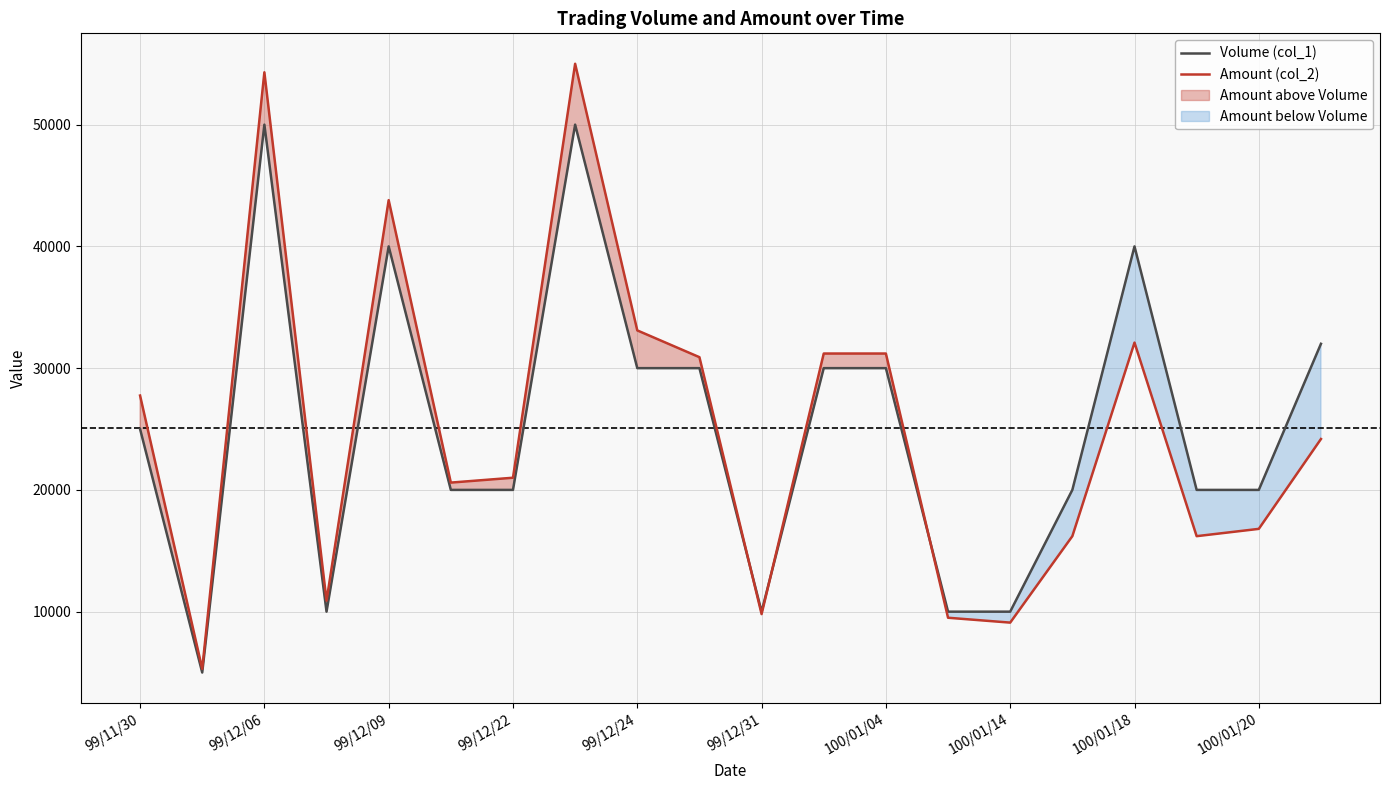

Where does the Amount (col_2) series first go above 24180?

99/11/30